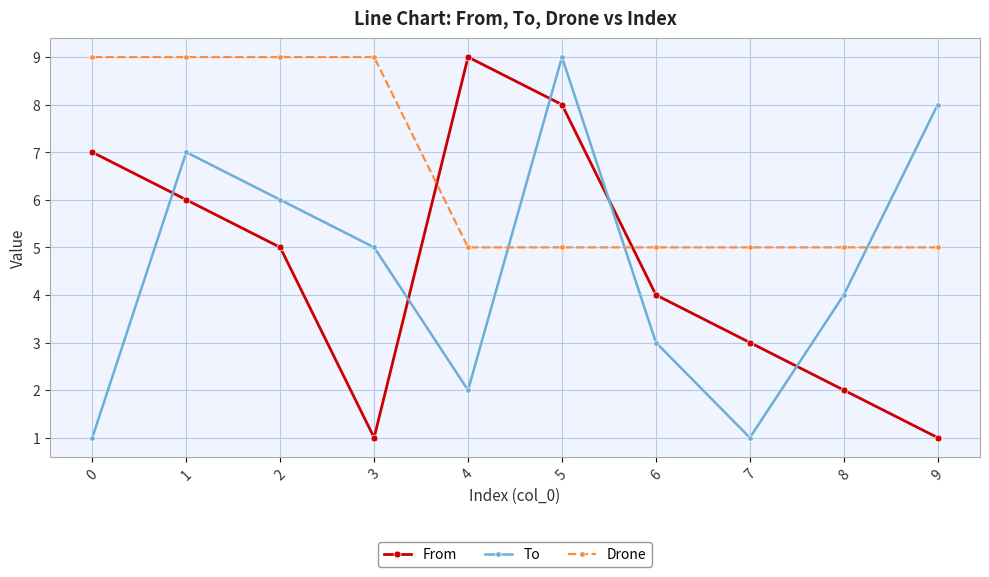

Reading right to left, transcribe all the data shown in this chart.

From: 9=1	8=2	7=3	6=4	5=8	4=9	3=1	2=5	1=6	0=7
To: 9=8	8=4	7=1	6=3	5=9	4=2	3=5	2=6	1=7	0=1
Drone: 9=5	8=5	7=5	6=5	5=5	4=5	3=9	2=9	1=9	0=9